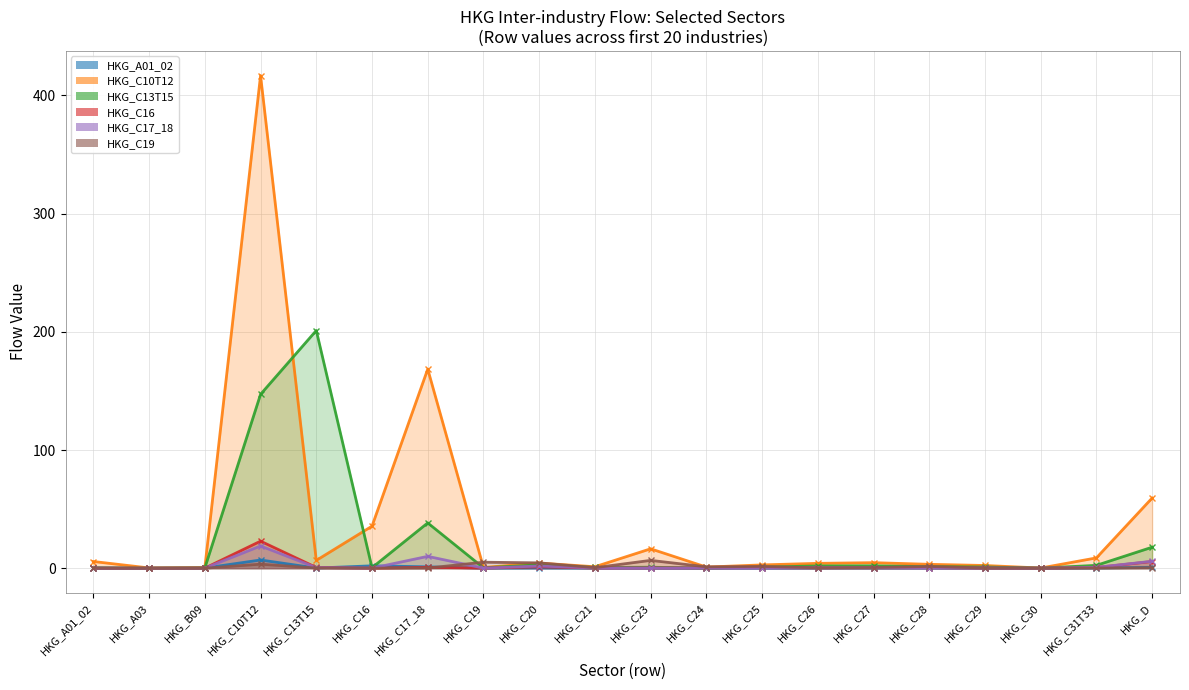

Which series has the widest spread of values?

HKG_C10T12